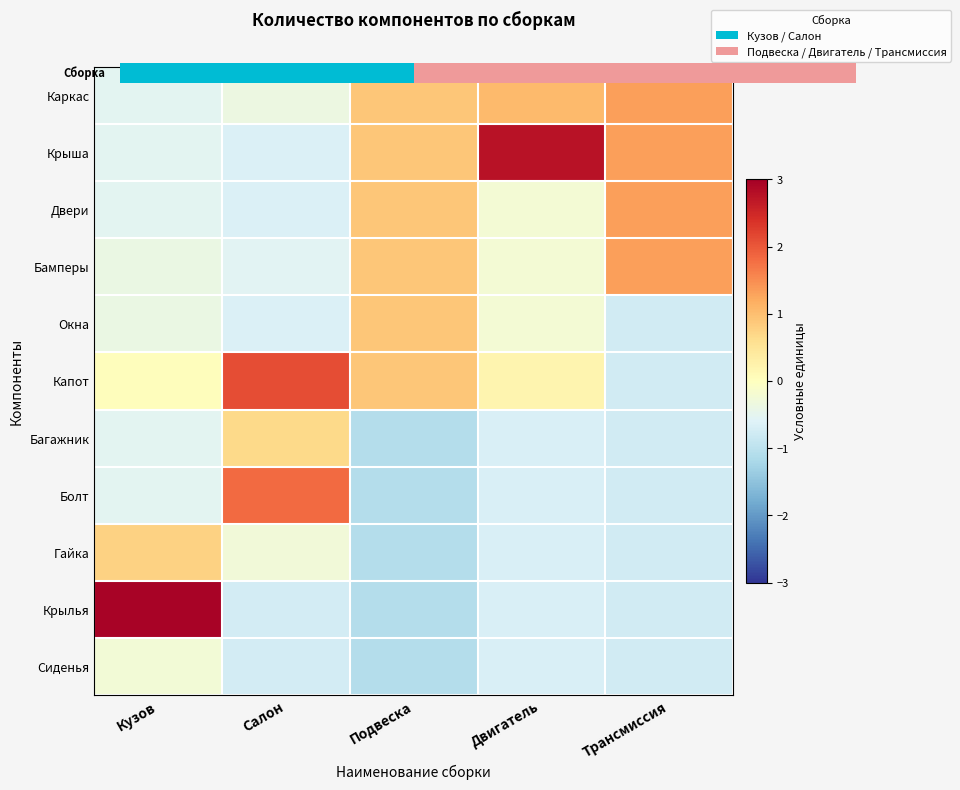

Rank the series at Кузов from lowest to highest value.

Каркас, Крыша, Двери, Багажник, Болт, Бамперы, Окна, Сиденья, Капот, Гайка, Крылья